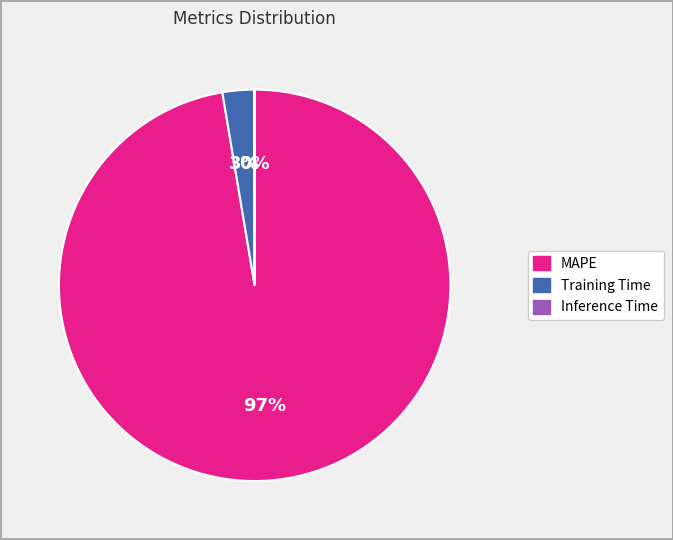

Which slice represents more than half of the pie?

MAPE